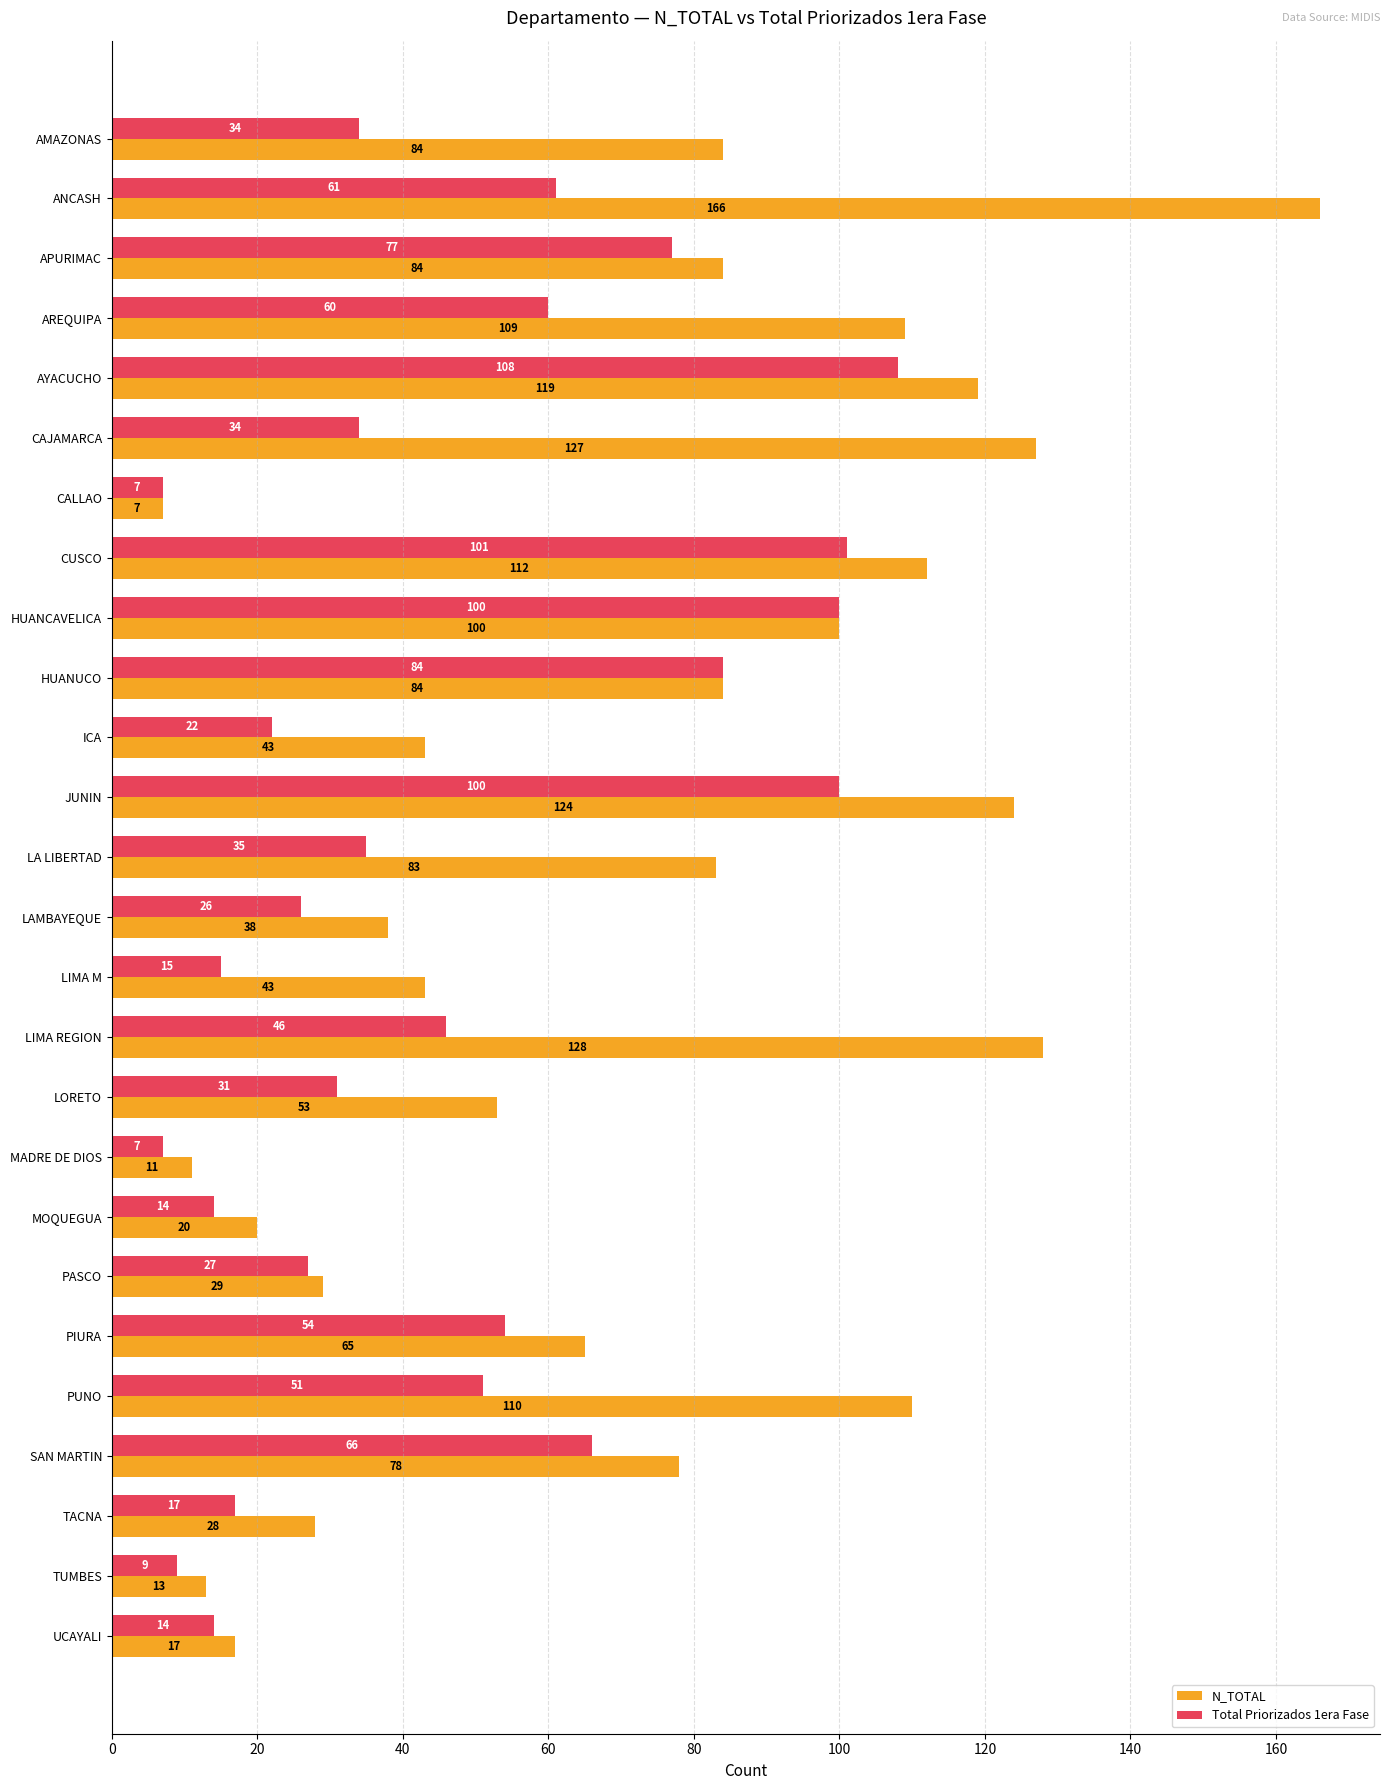

Count the number of categories in the chart.

26